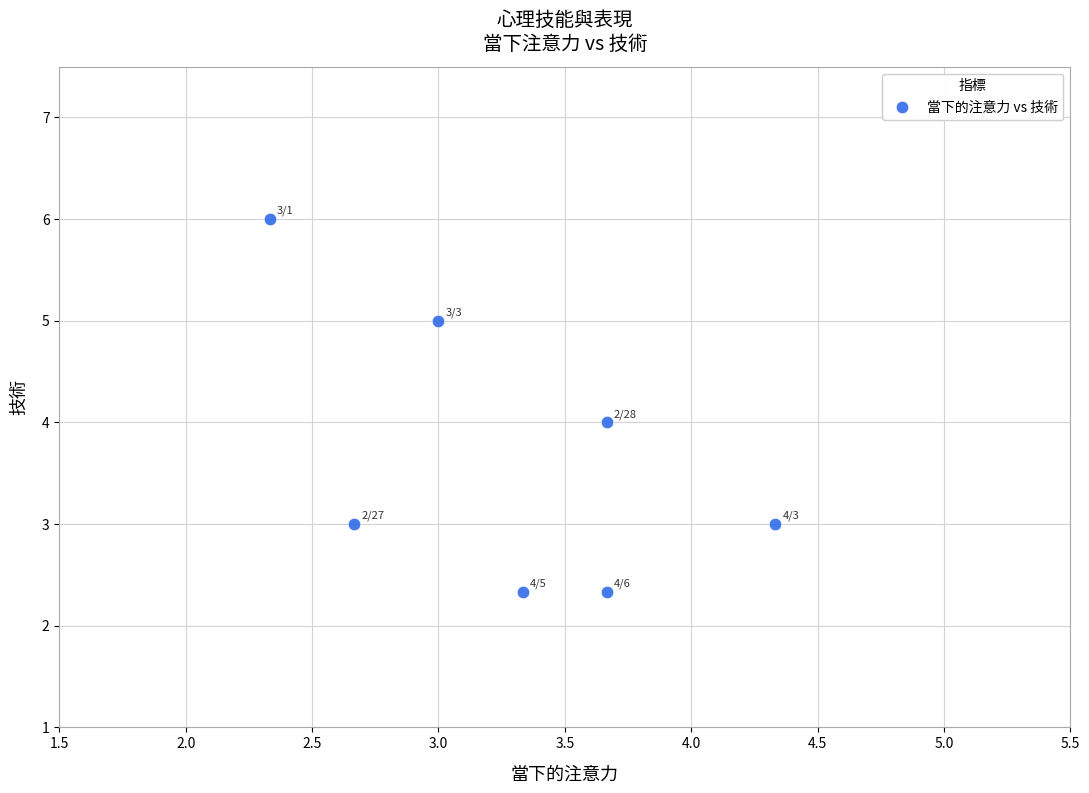

What is the average X value?

3.3